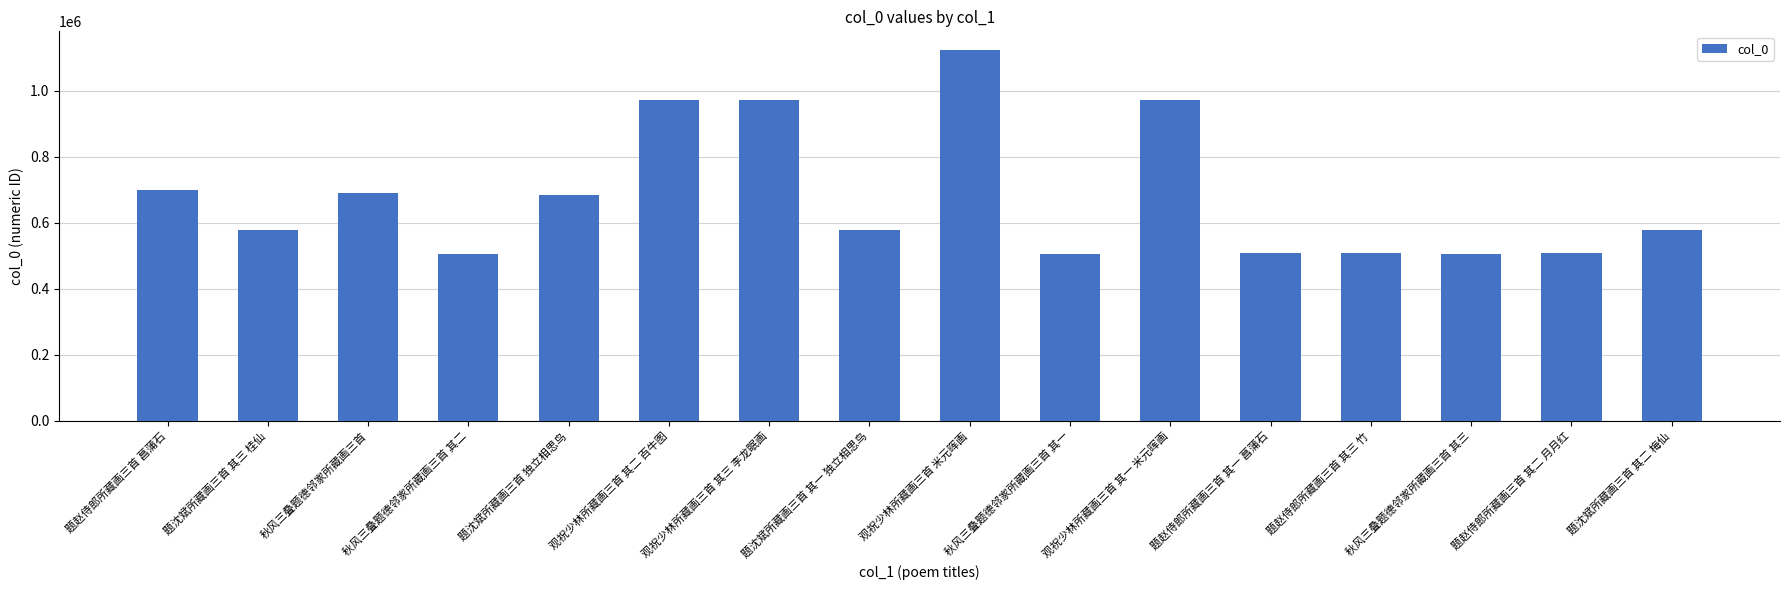

Where is the data nearest to the value 814950?

题赵侍郎所藏画三首 菖蒲石